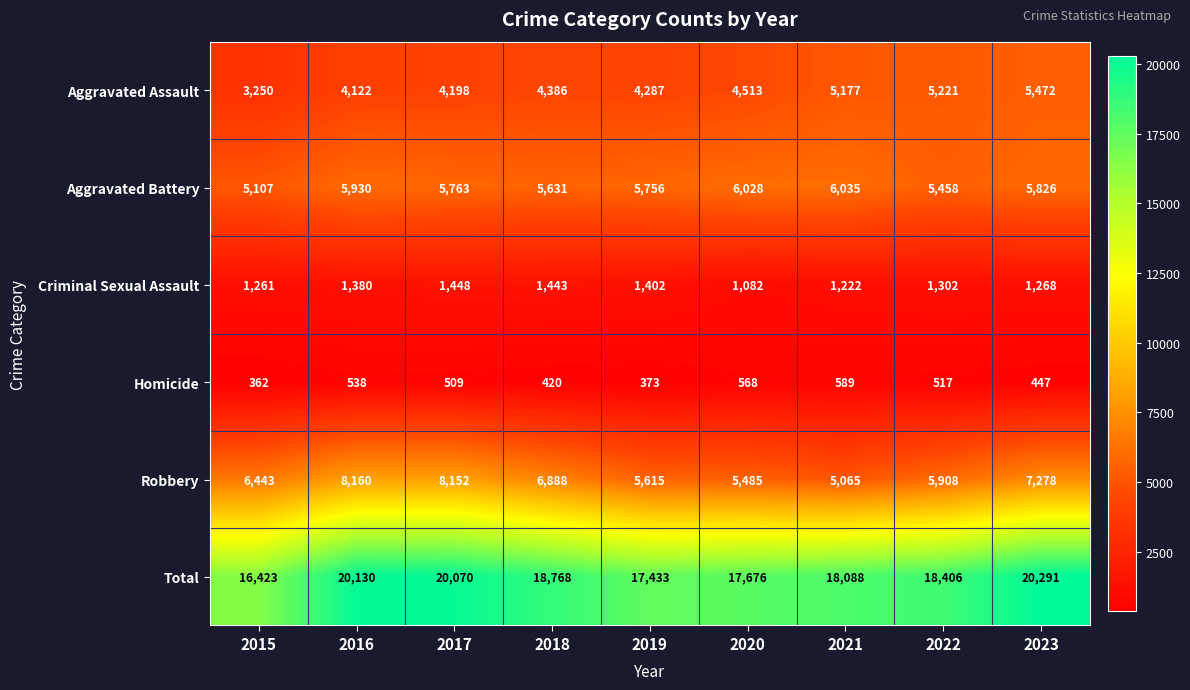

What is the total value across all series at 2022?

36812